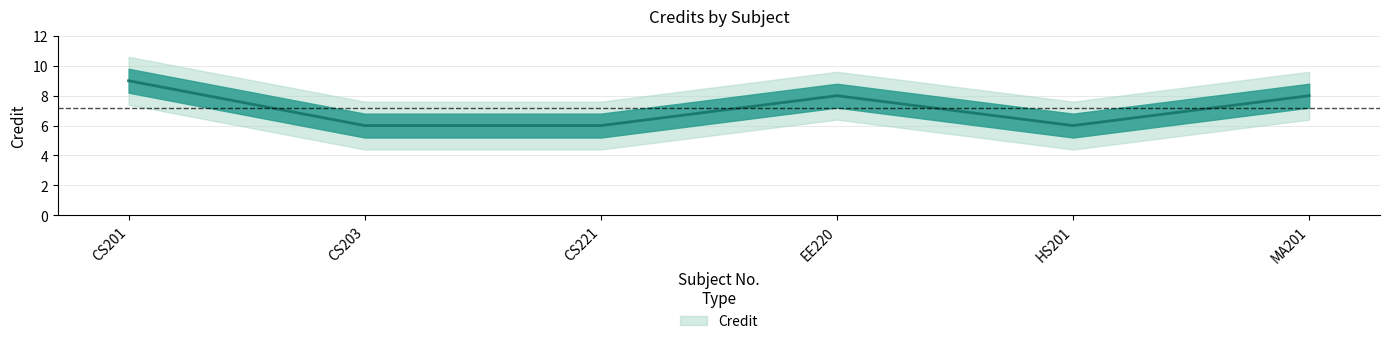

How many interior local peaks (higher than both neighbors) does the data have?

1